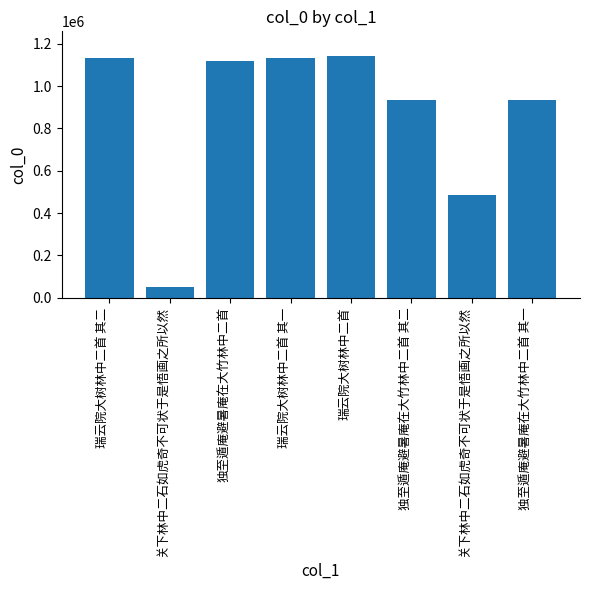

How many bars are there in total?

8